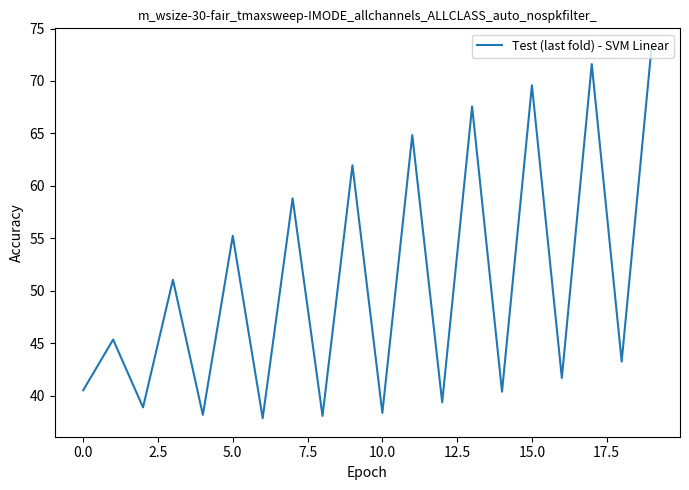

What is the difference between the maximum and minimum values?

35.4